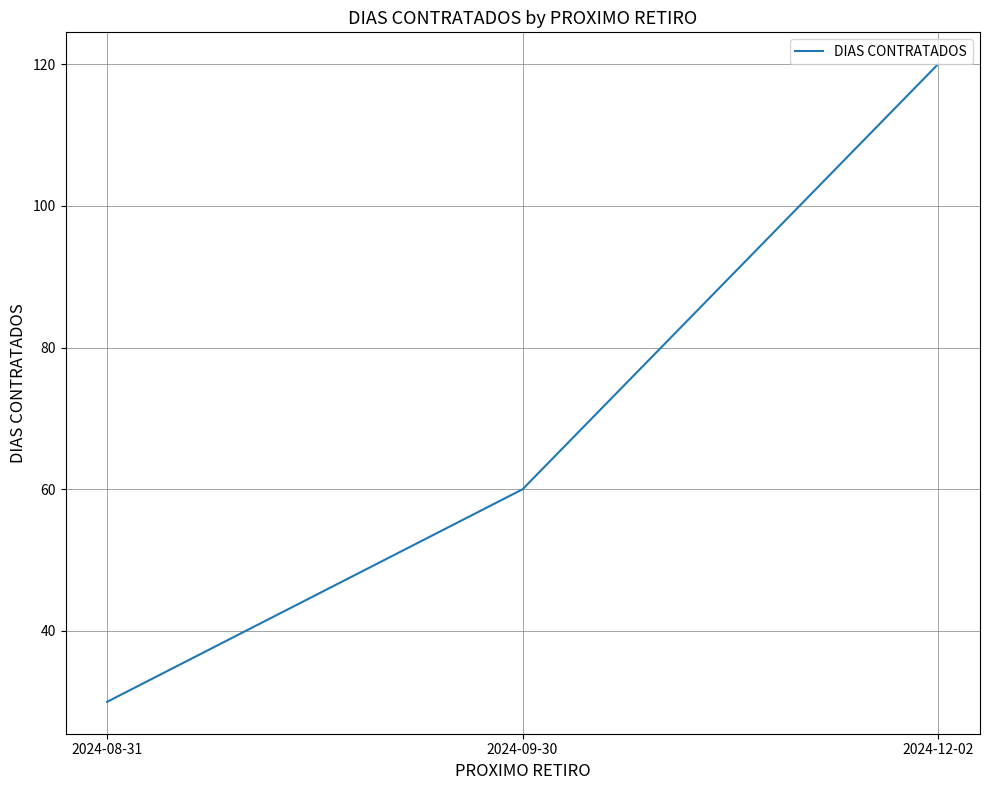

Rank the categories by value from highest to lowest.

2024-12-02, 2024-09-30, 2024-08-31